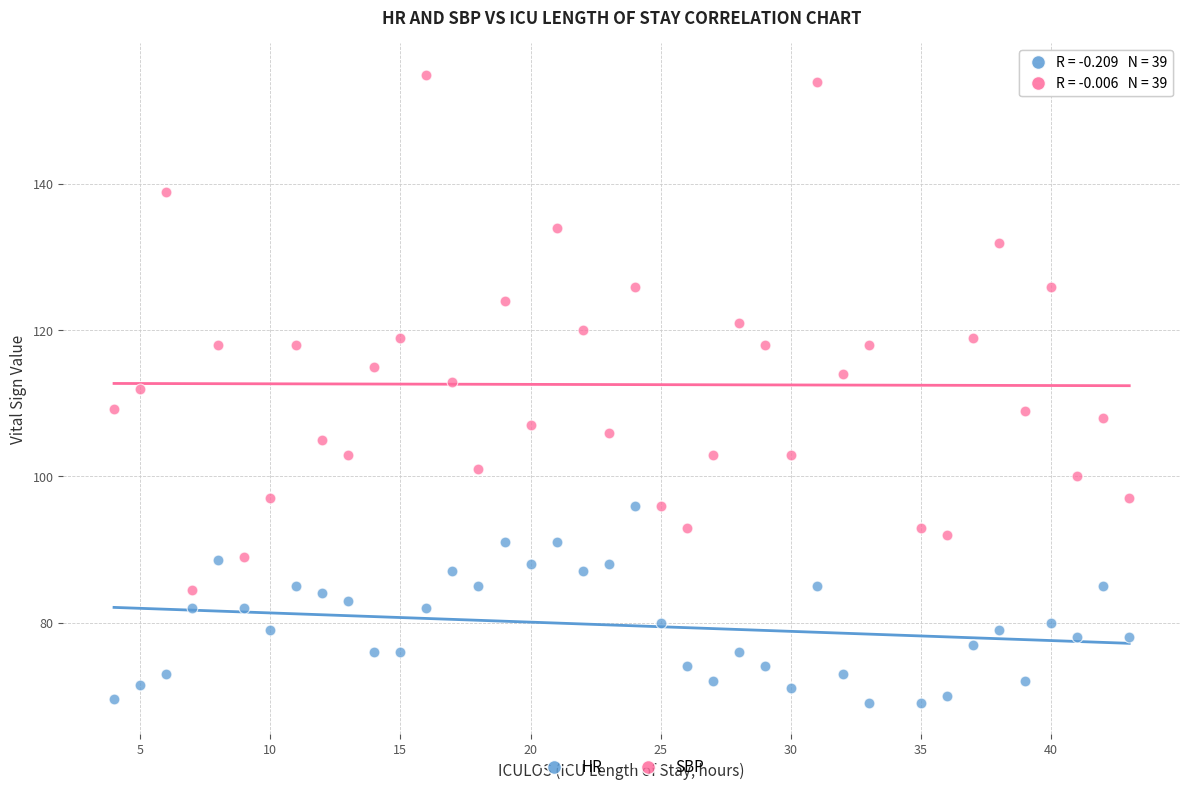

What is the X range (max minus min) for the scatter plot?

39.0